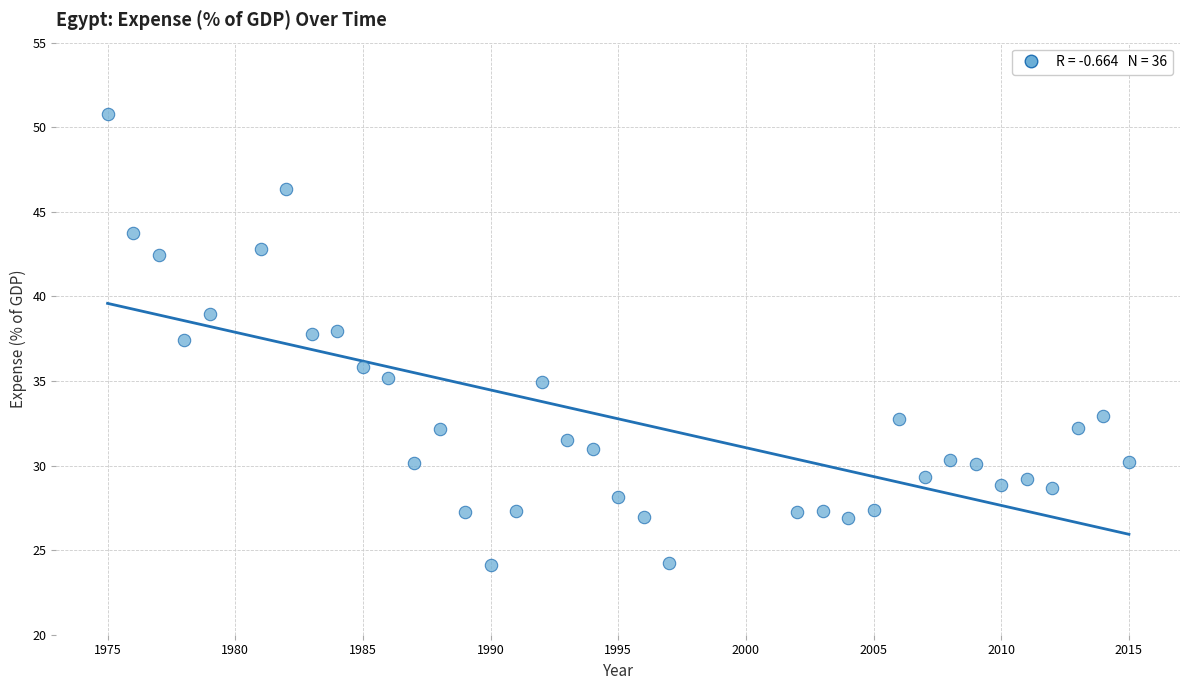

What is the range of Y values (max minus min)?

26.7